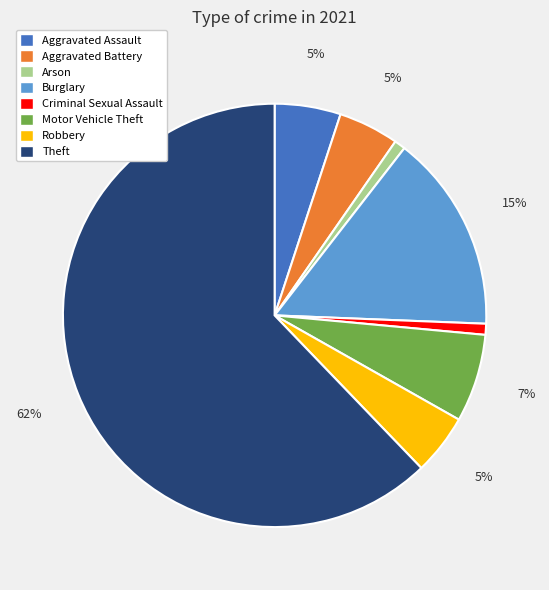

To the nearest percent, what is the average slice percentage?

12%